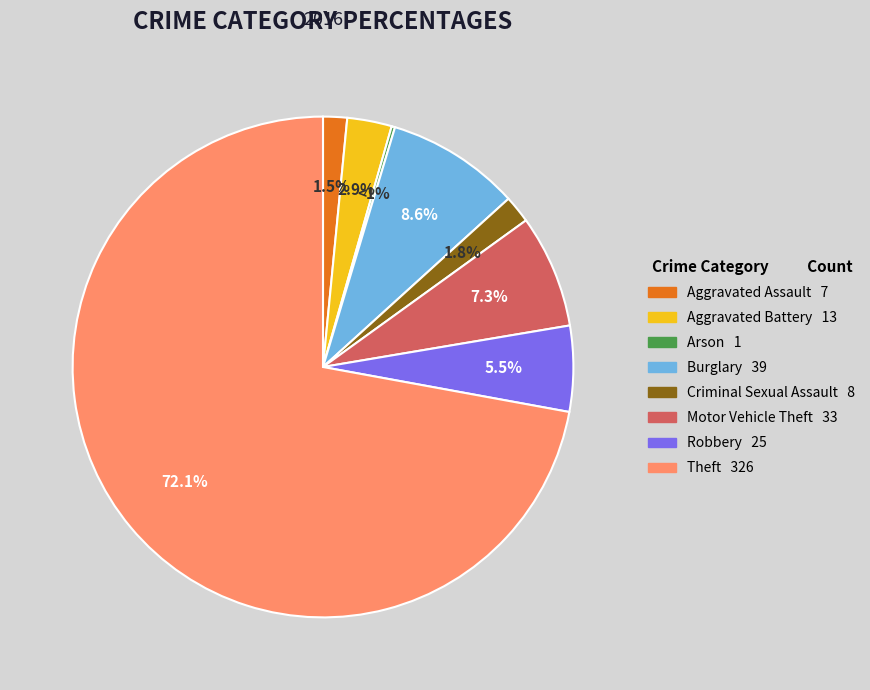

To the nearest percent, what is the difference between the largest and smallest slice percentages?

72%